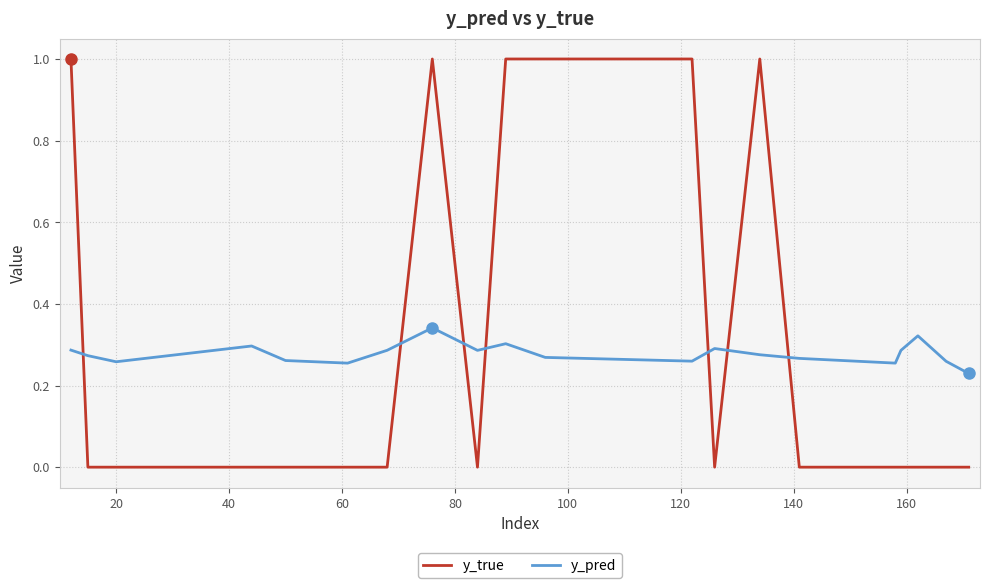

Which series has the largest range (max minus min)?

y_true